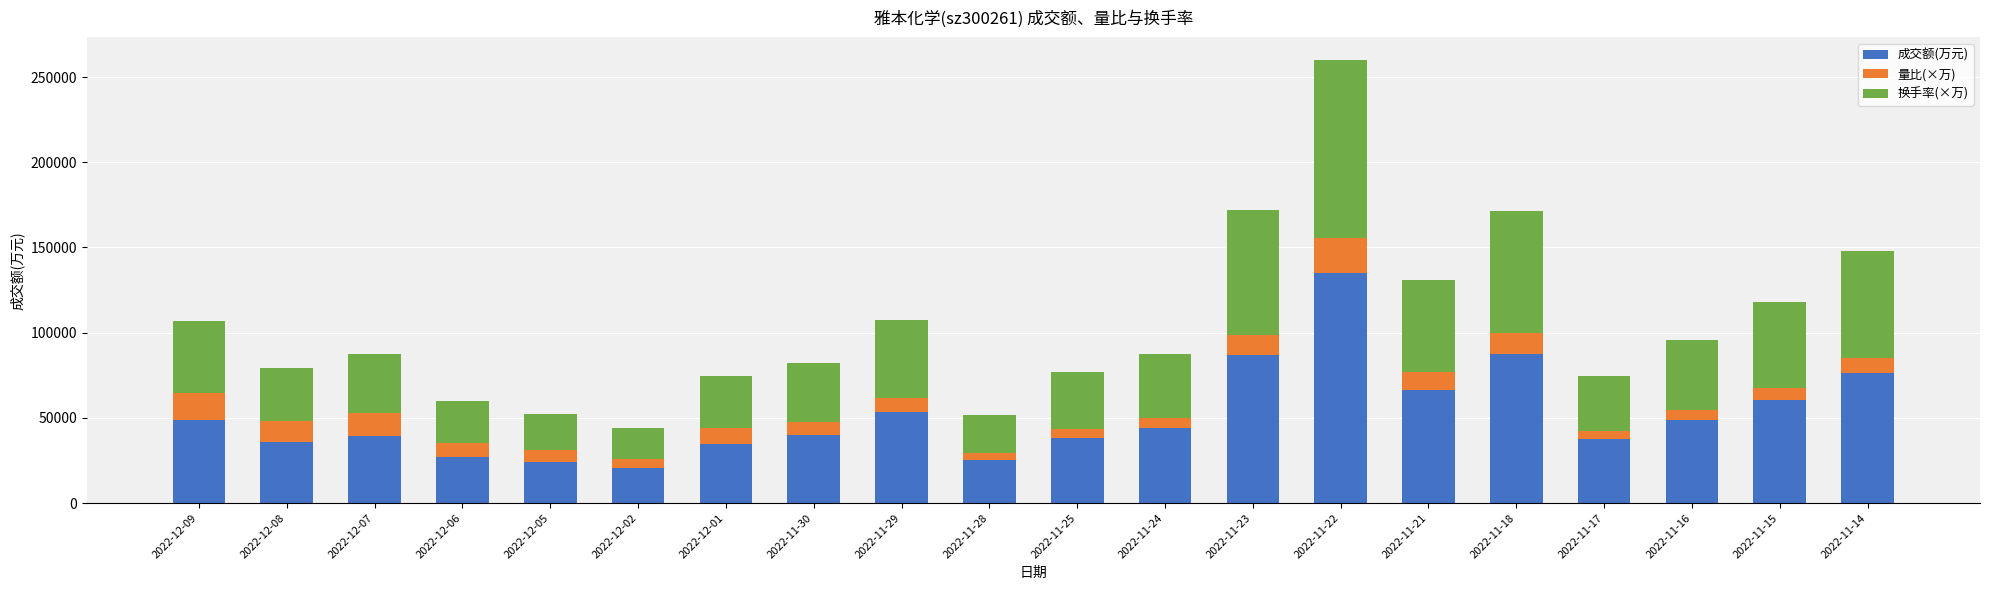

What is the average value of the 成交额(万元) series?

51541